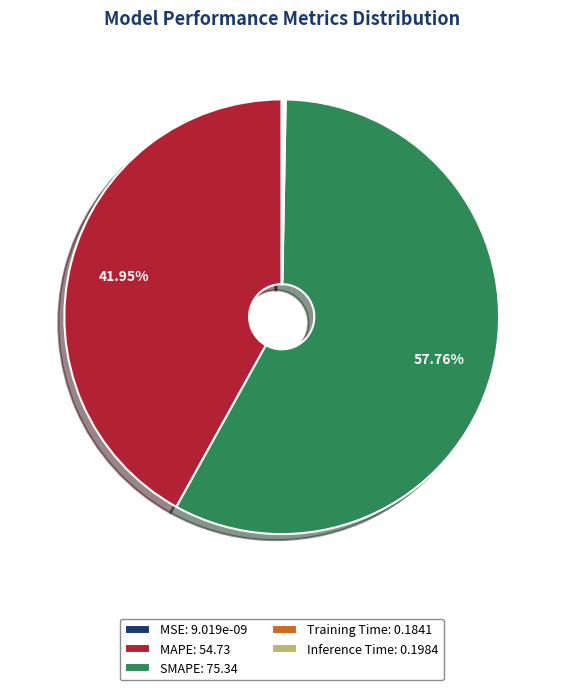

Which category accounts for the majority?

SMAPE